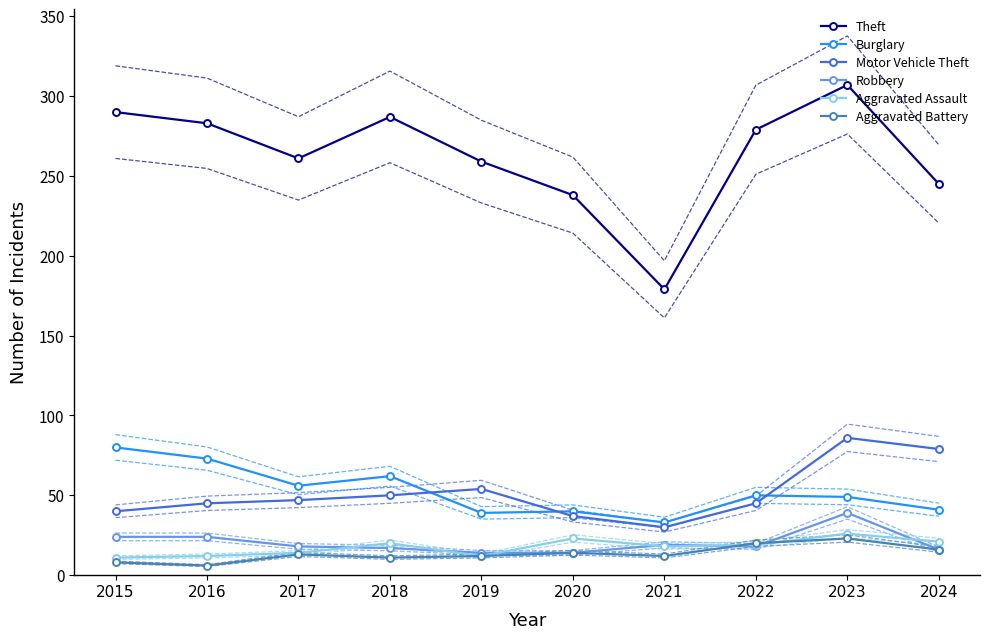

What is the spread (max minus min) of values at 2021?

167